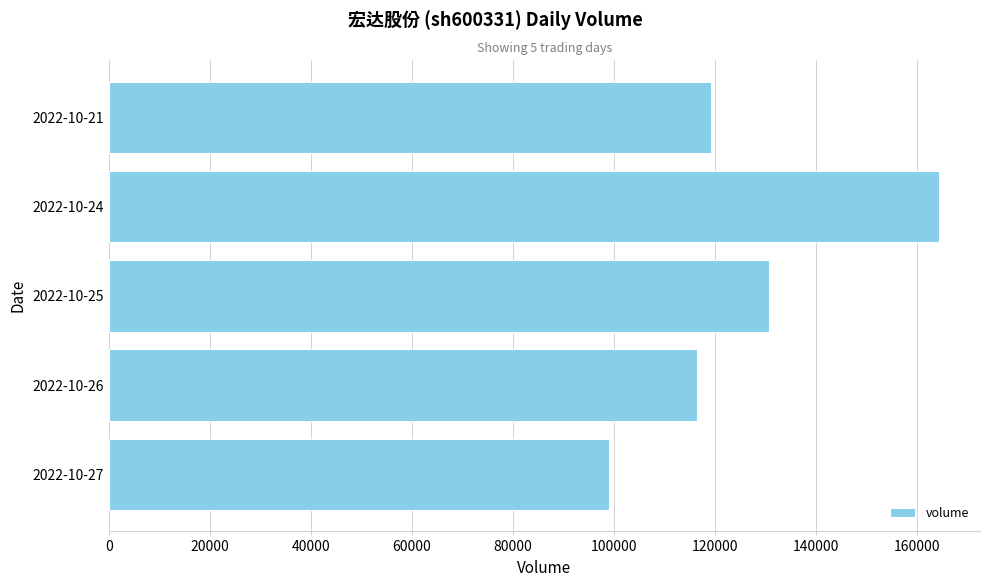

Reading top to bottom, what are all the values shown in this chart?

2022-10-21=119222	2022-10-24=164233	2022-10-25=130622	2022-10-26=116502	2022-10-27=98940